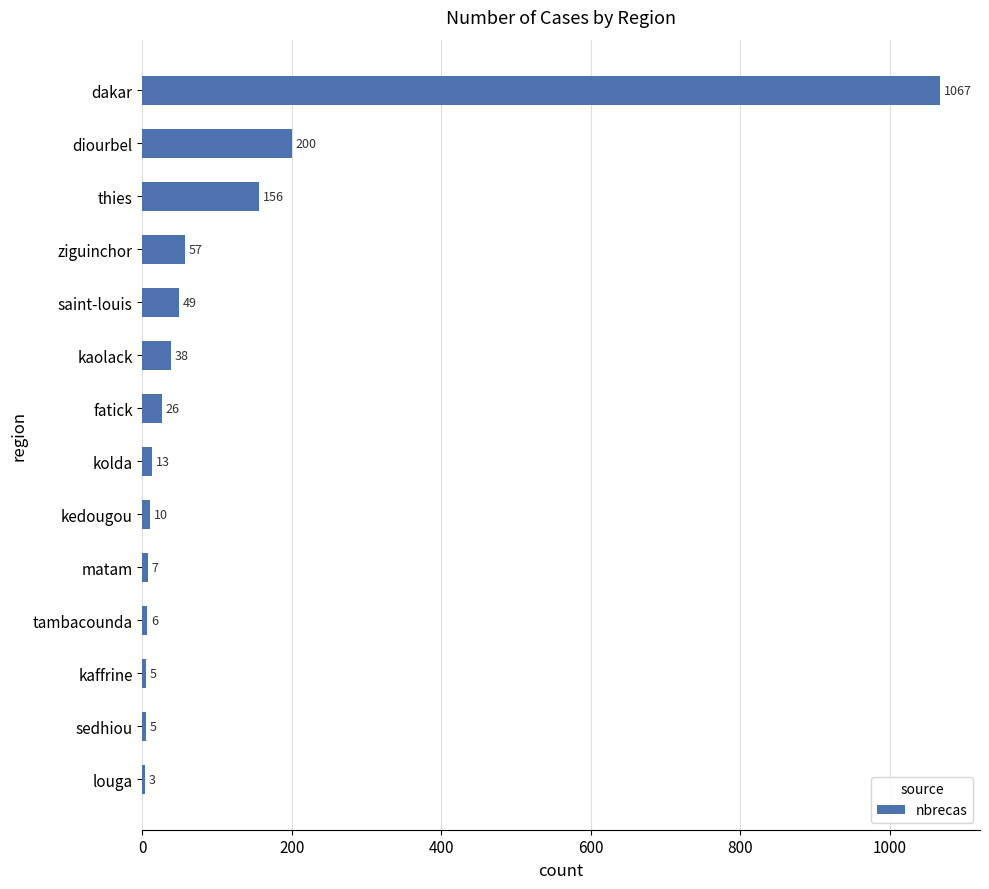

What is the greatest value displayed?

1067